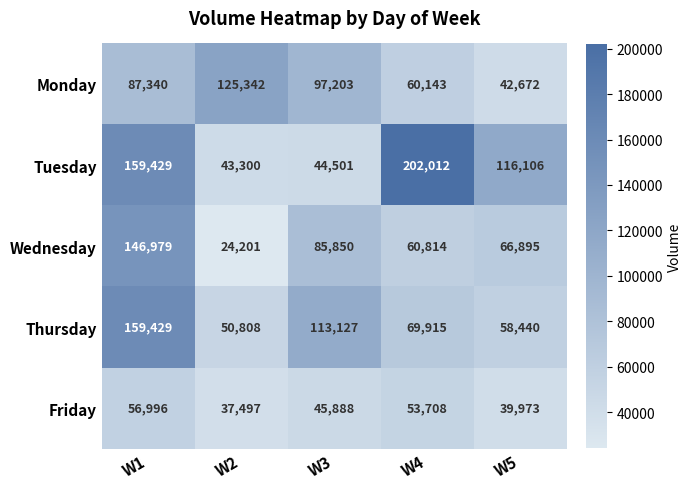

At W3, list the series in order from largest to smallest.

Thursday, Monday, Wednesday, Friday, Tuesday